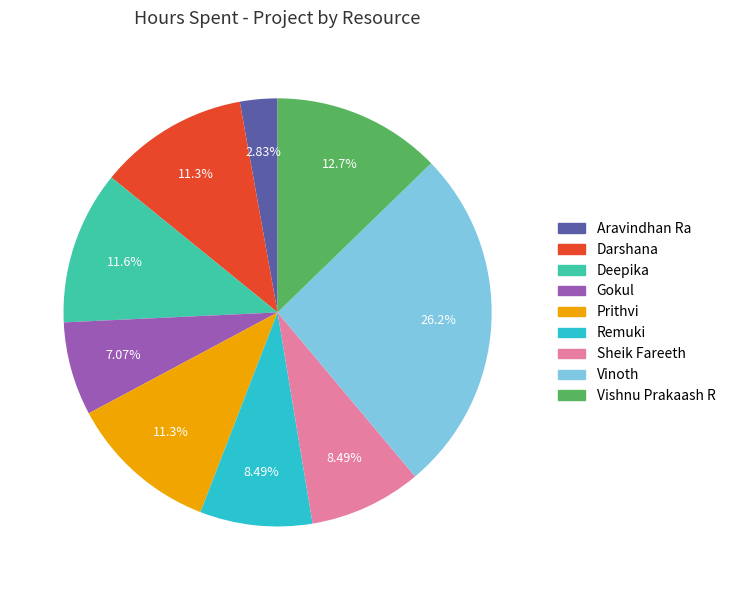

Is there any slice that represents more than half of the pie?

No